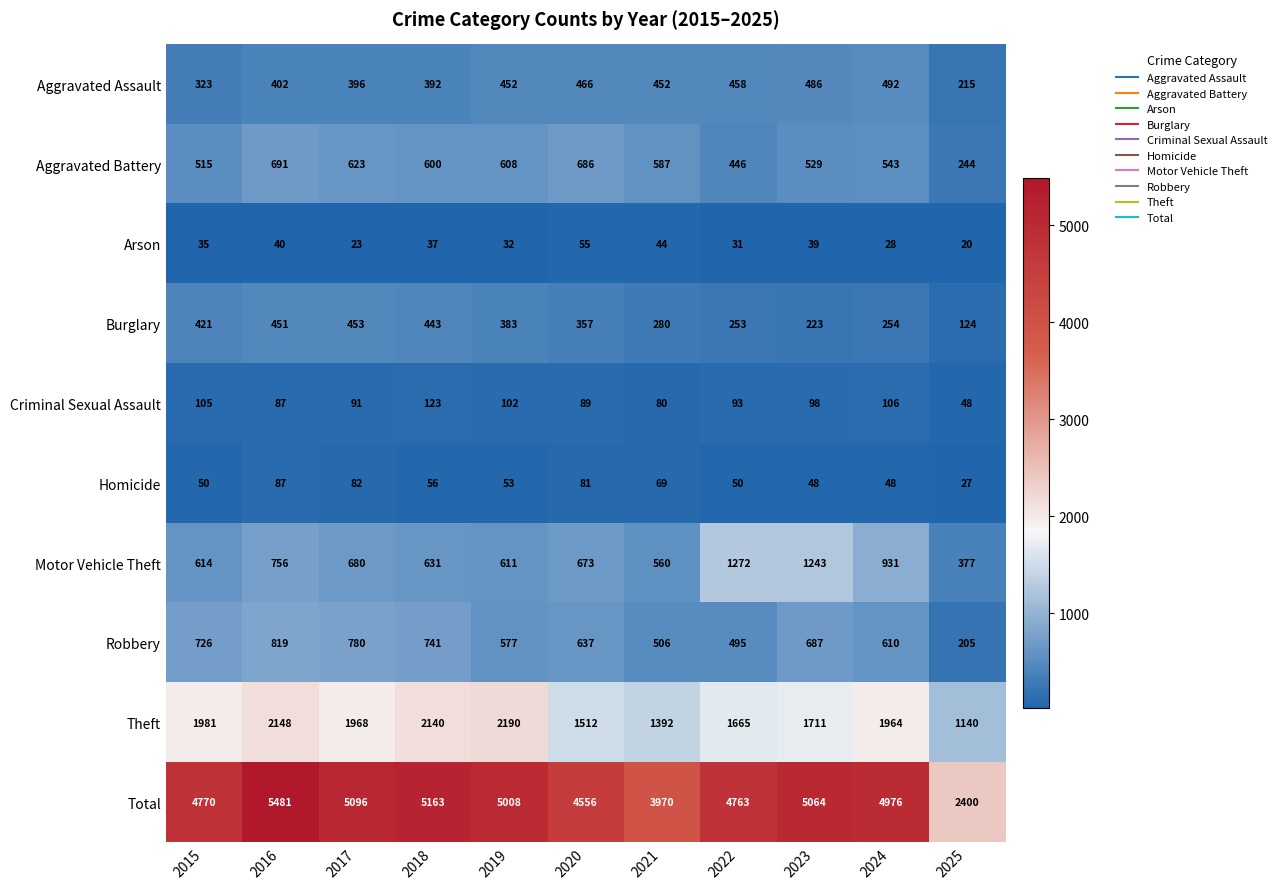

How many categories are shown in the chart?

11